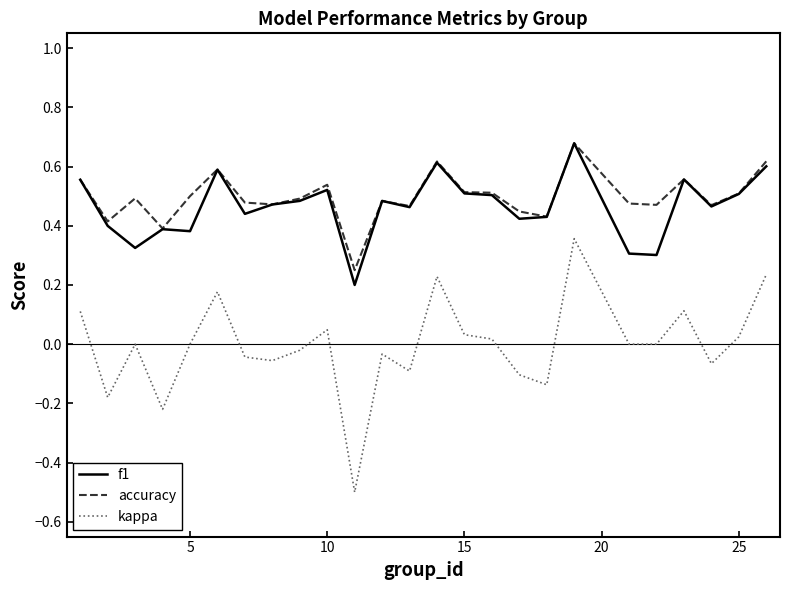

Which series has the largest range (max minus min)?

kappa